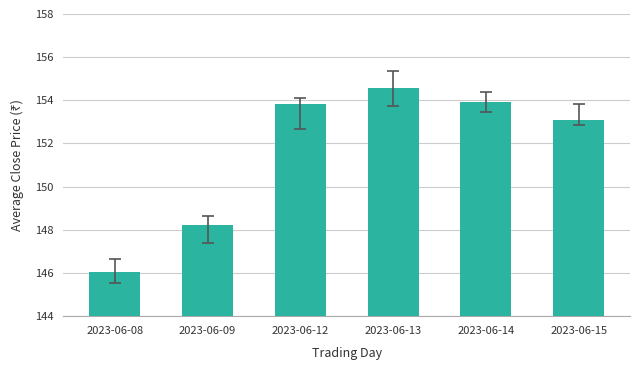

What is the value of the 1st bar from the left?

146.1